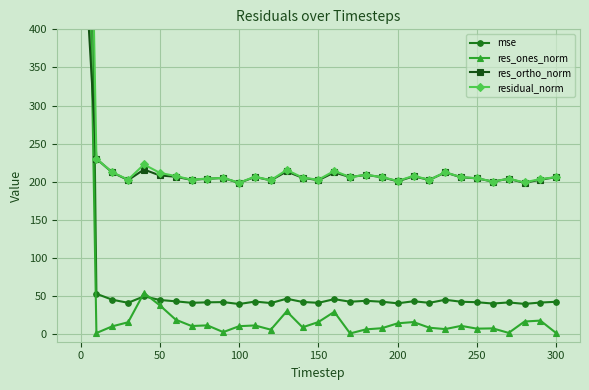

What is the value of the residual_norm point at the 17th from the left?

214.2